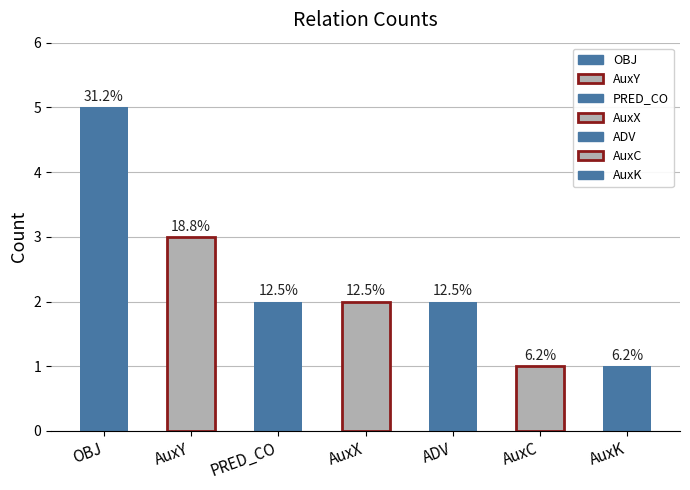

What value does the data have at AuxC?

1